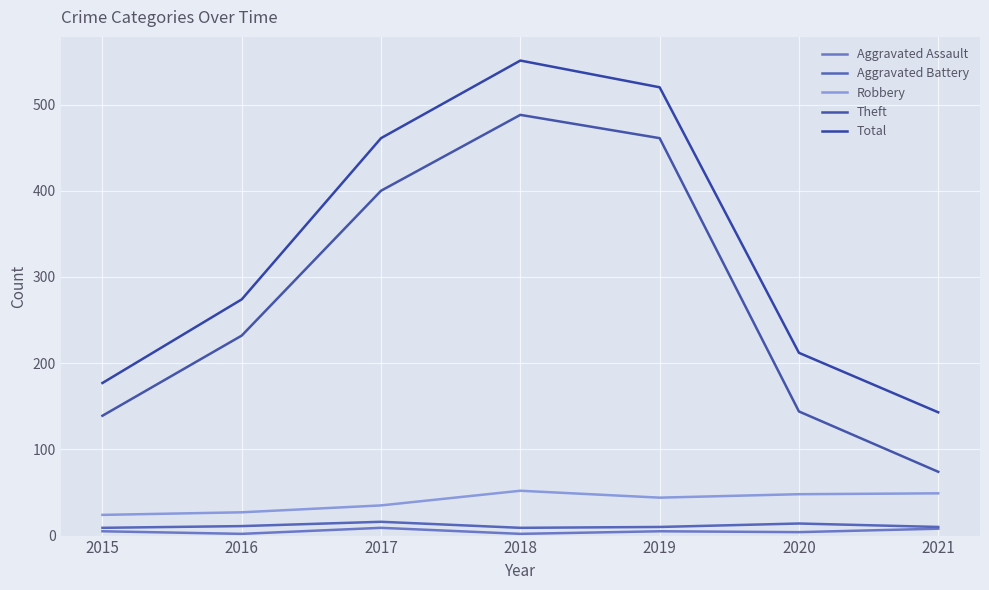

How many values in the Aggravated Battery series are below 10?

2